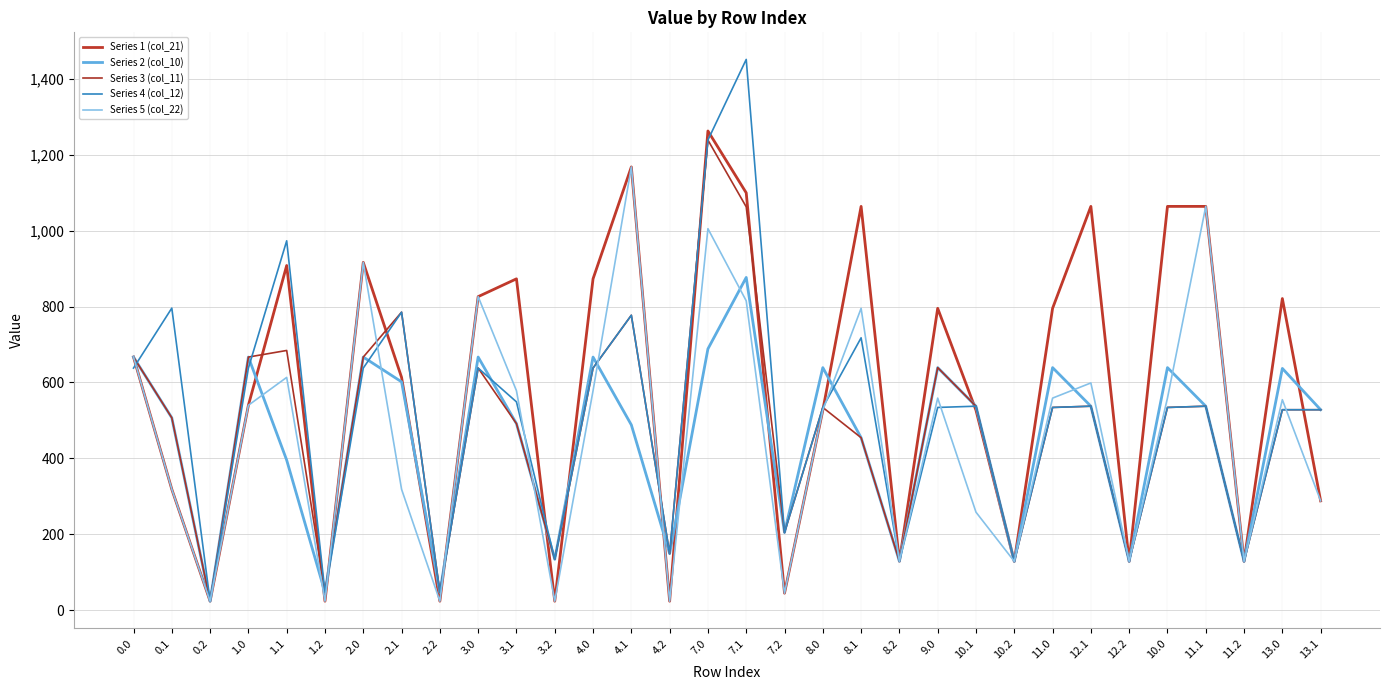

What is the difference between the maximum and second lowest values in the Series 2 (col_10) series?

830.1